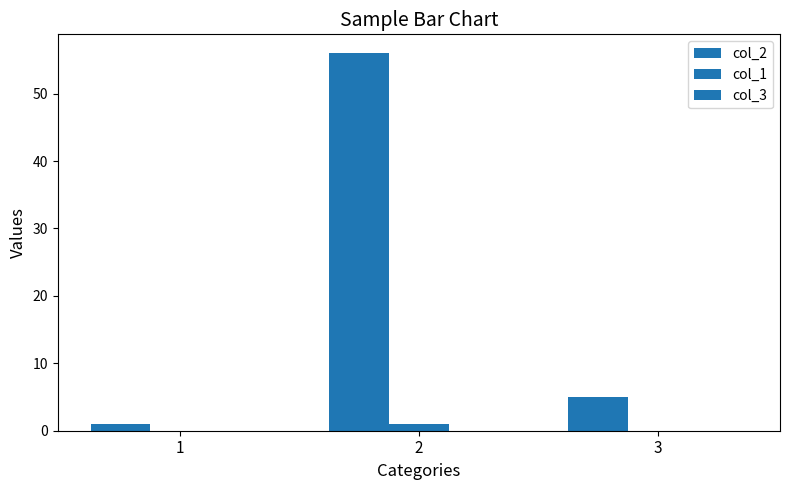

True or false: col_2 has a value of 56 at 2.

True